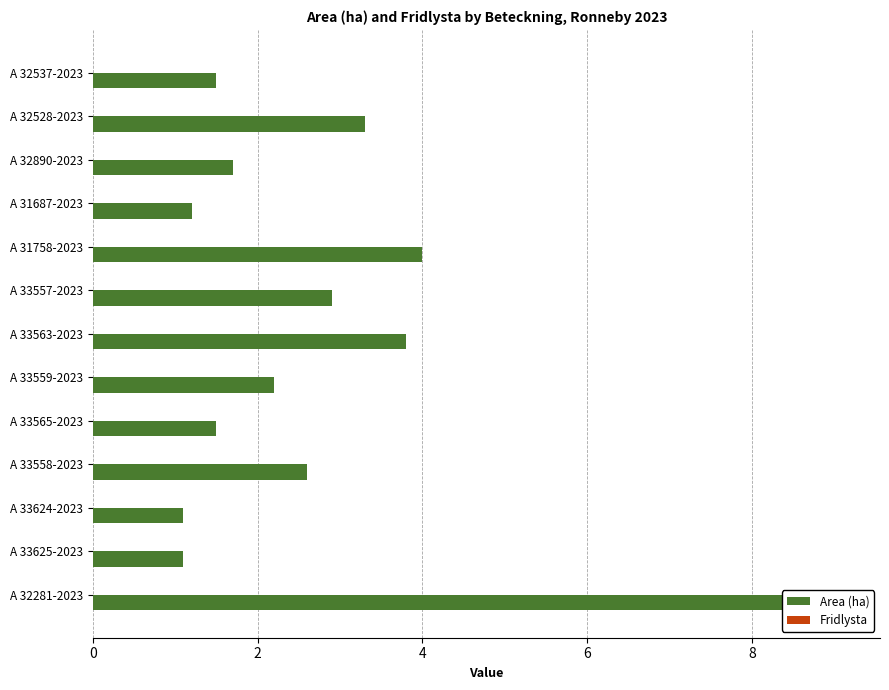

The Fridlysta series shows 0.1 at 12. True or false?

False